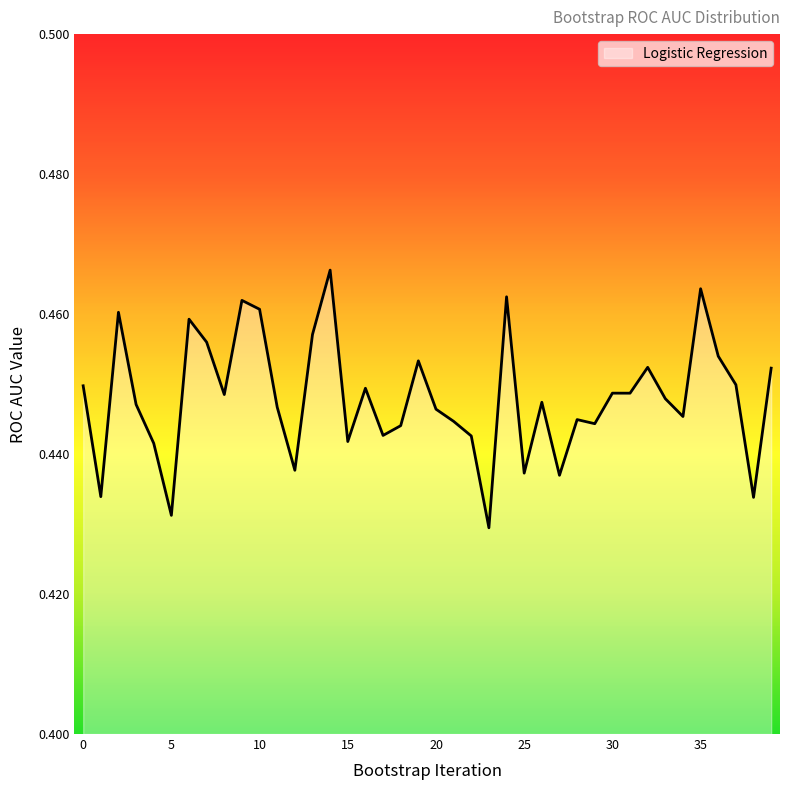

Does the chart have visible grid lines?

No